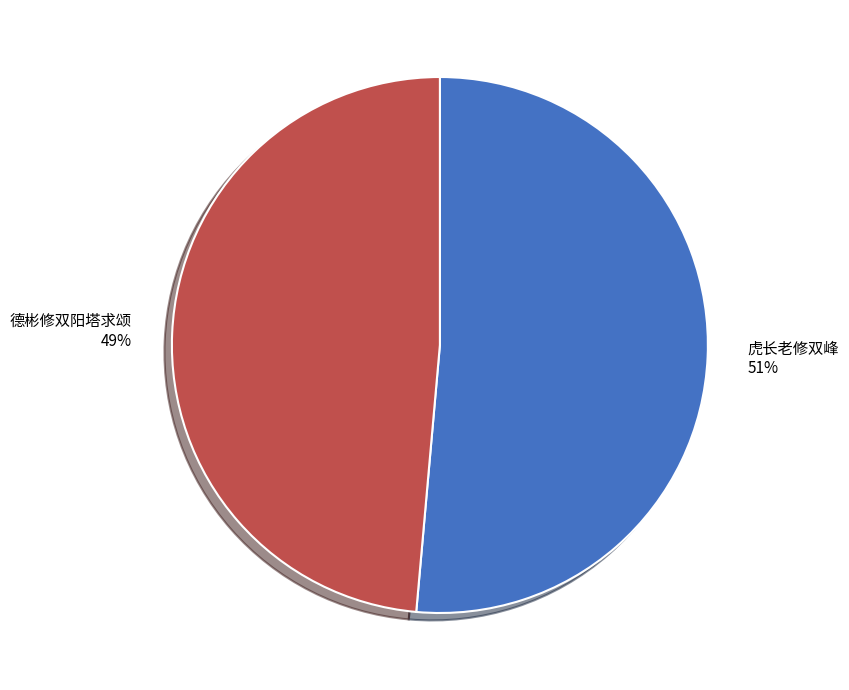

Does 虎长老修双峰 51% account for over 50% of the chart?

Yes